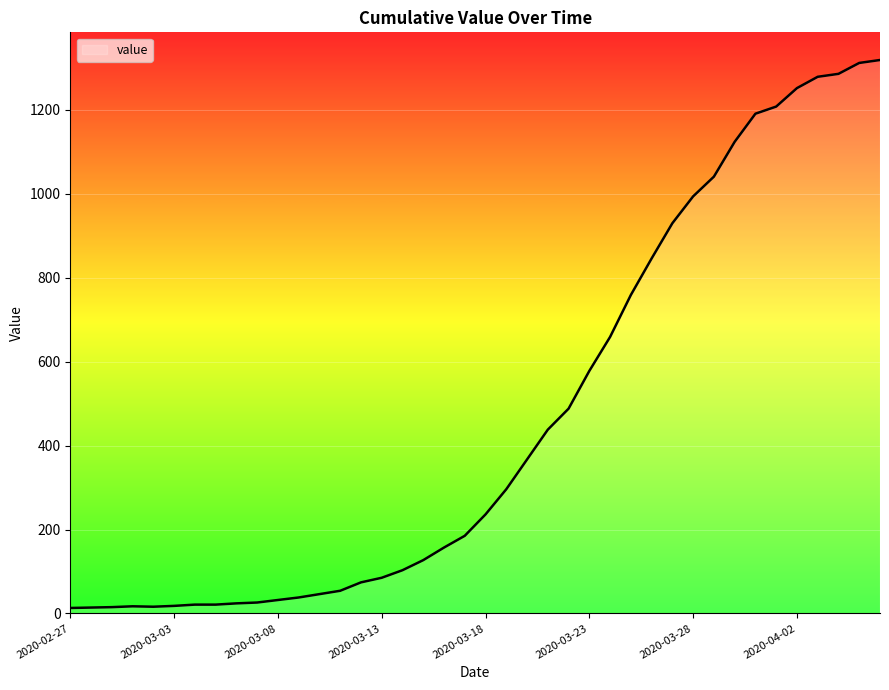

What is the greatest value displayed?

1319